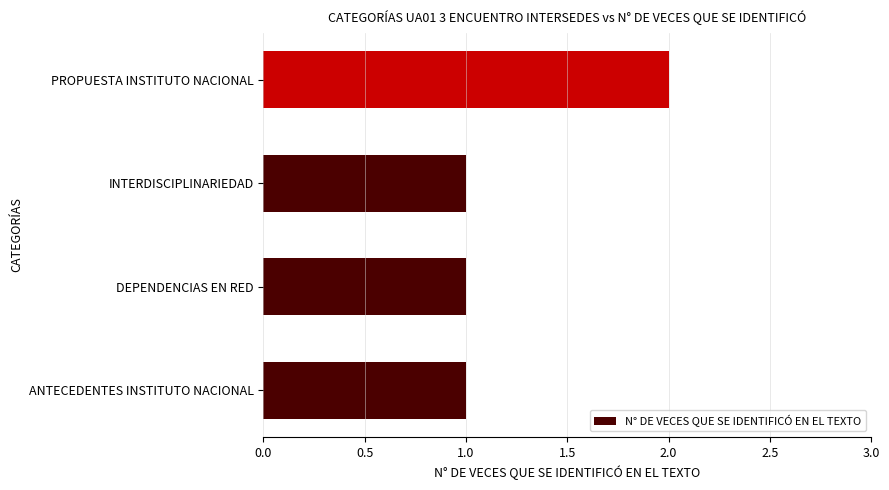

What is the ratio of the value at INTERDISCIPLINARIEDAD to the value at PROPUESTA INSTITUTO NACIONAL?

0.5